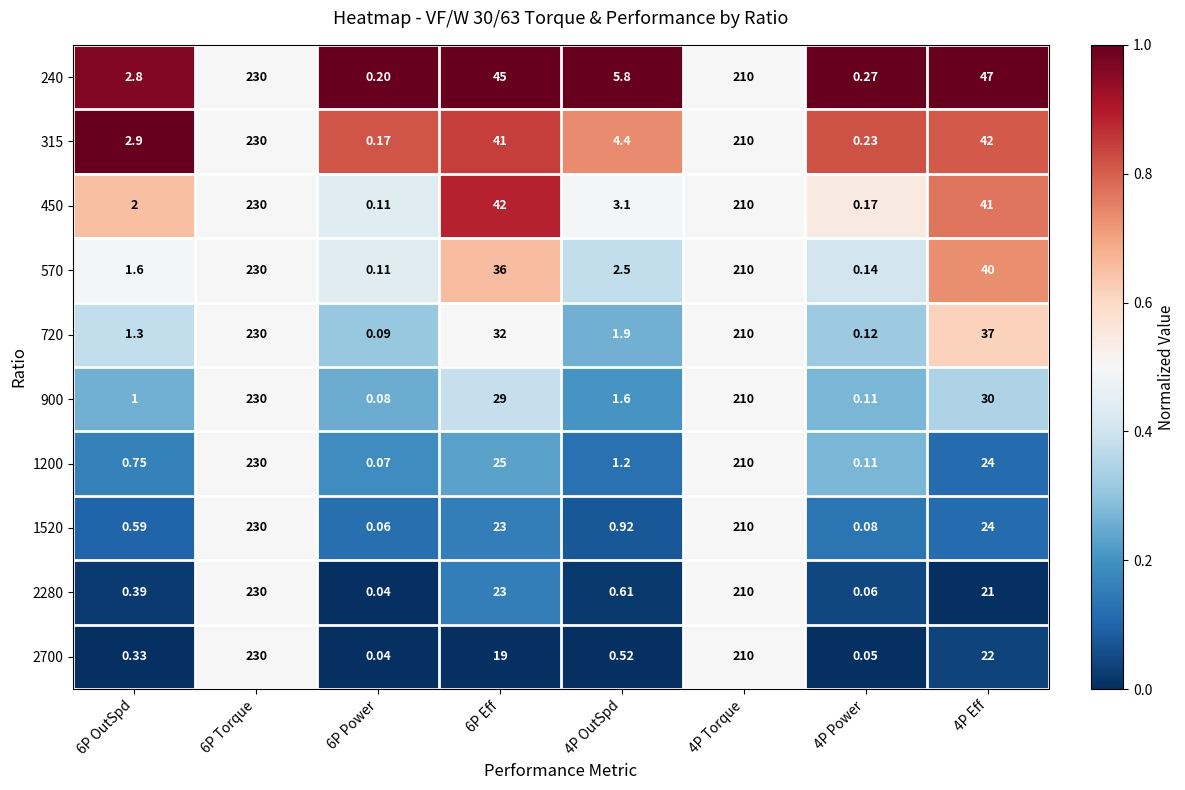

How many data points in 570 are less than 36?

4